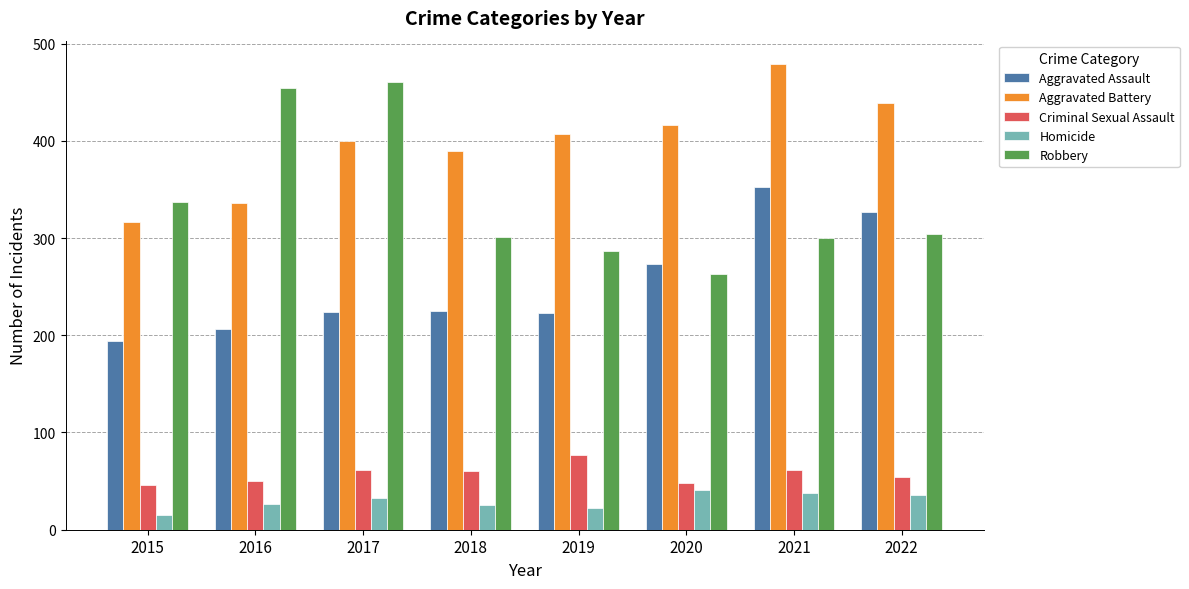

At which label does Robbery reach its peak?

2017